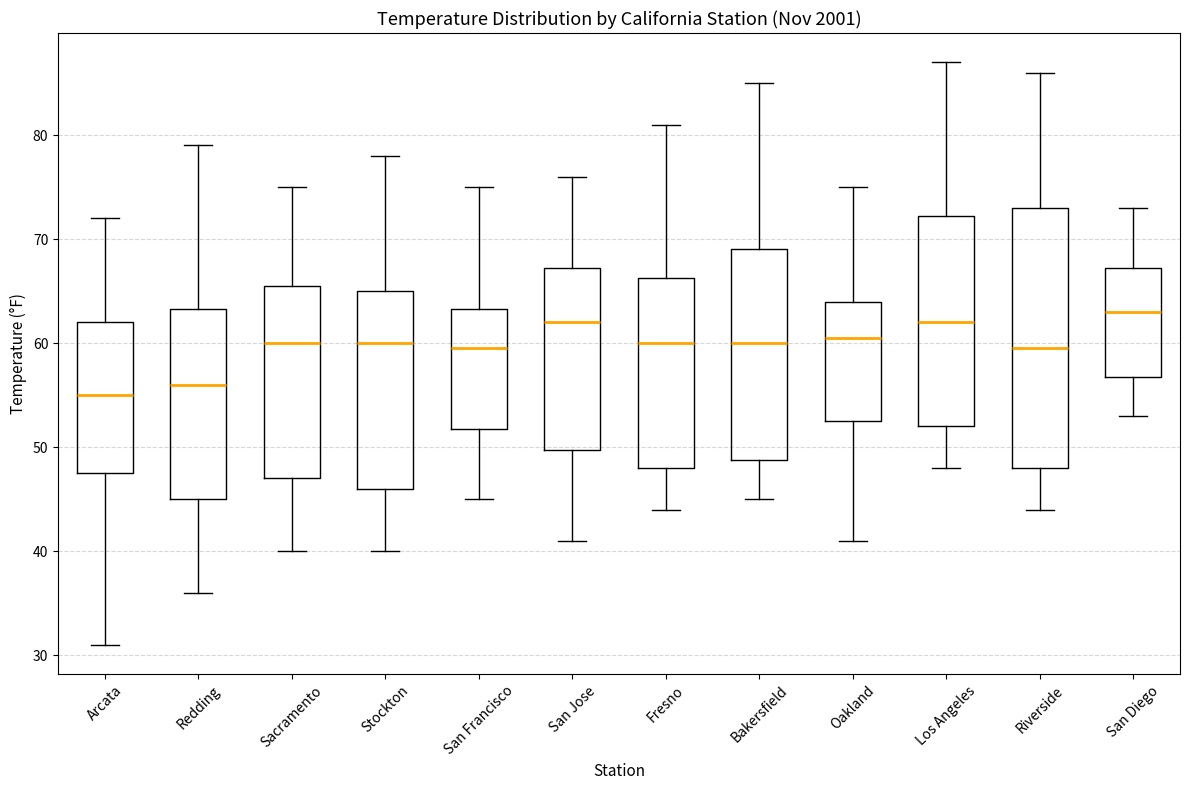

Which box's median line is the highest?

San Diego